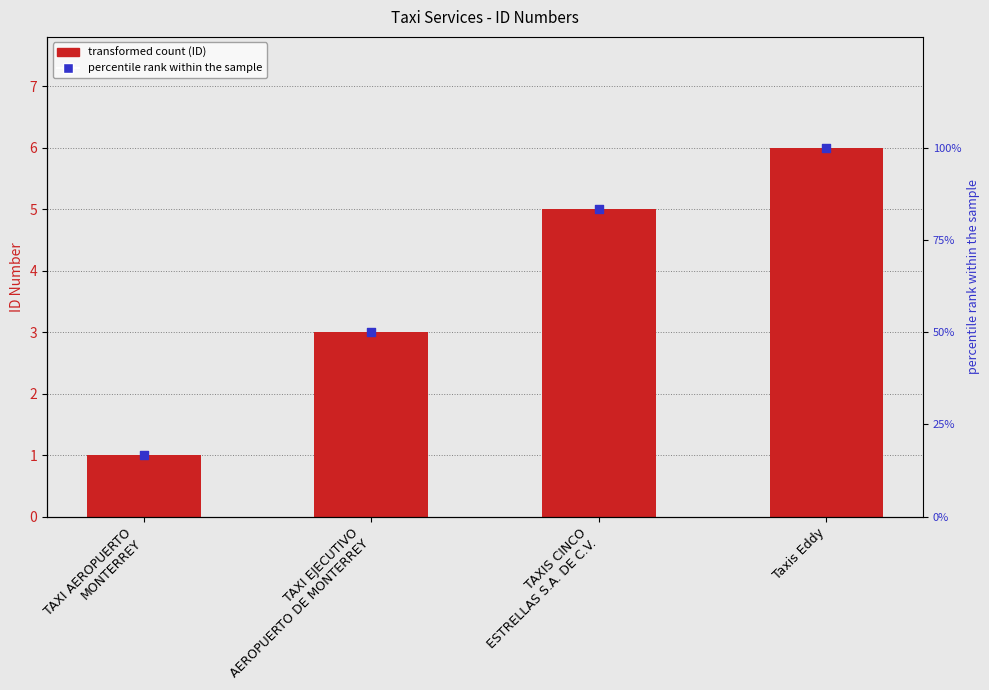

At how many categories does at least one series exceed 41?

3